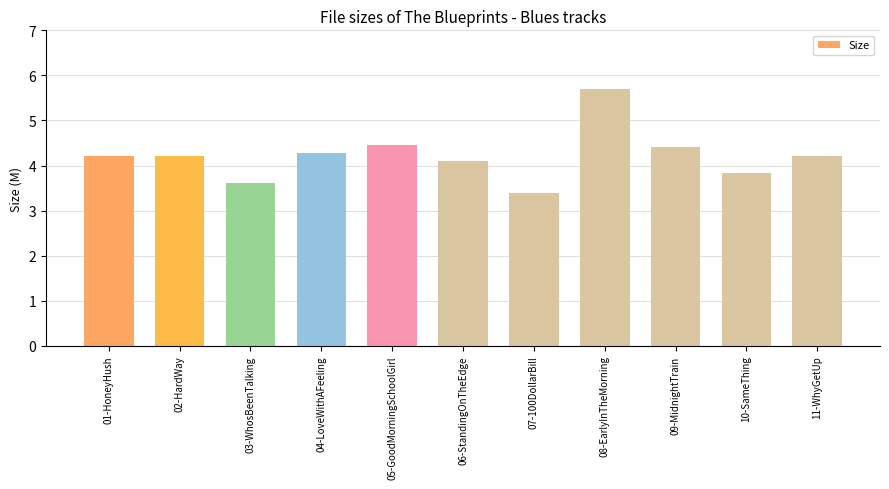

What is the label of the 11th bar from the right?

01-HoneyHush